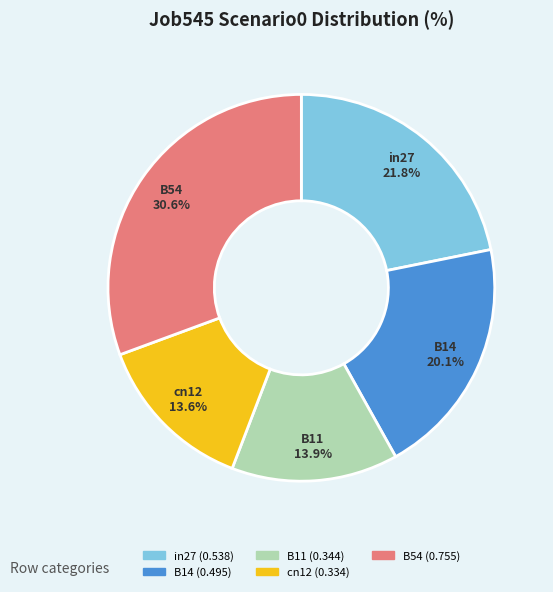

Count the number of slices in the pie.

5